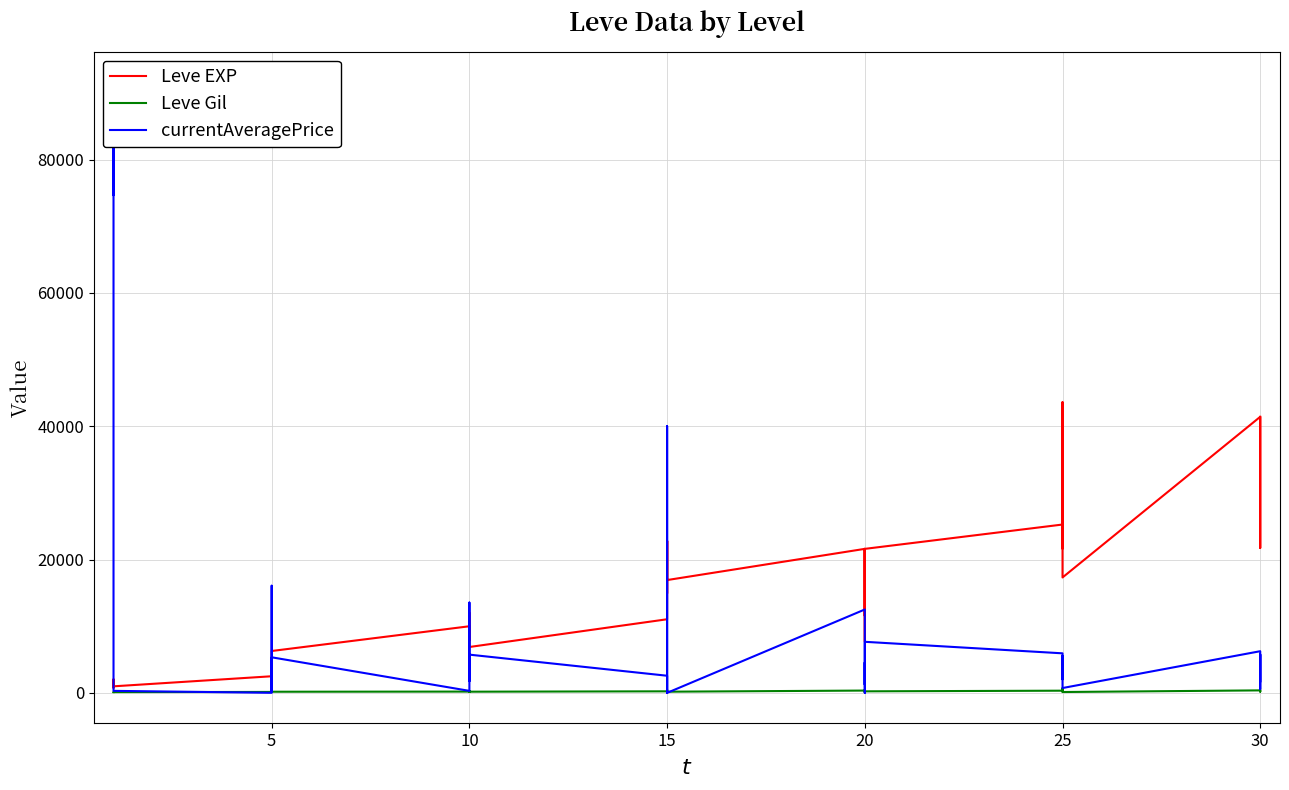

Rank the series by their average value, from highest to lowest.

Leve EXP, currentAveragePrice, Leve Gil